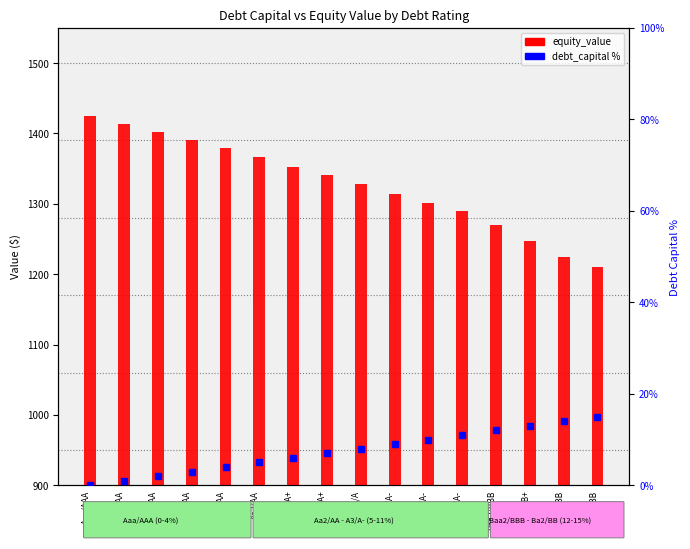

How many values in the equity_value series exceed 1340?

8